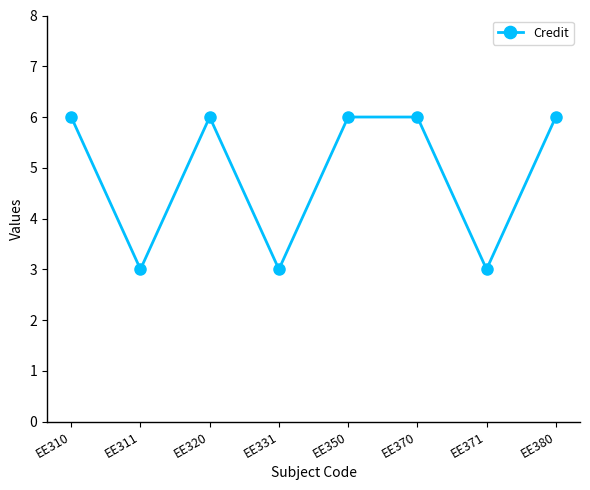

At which category does the data reach its first local peak?

EE320